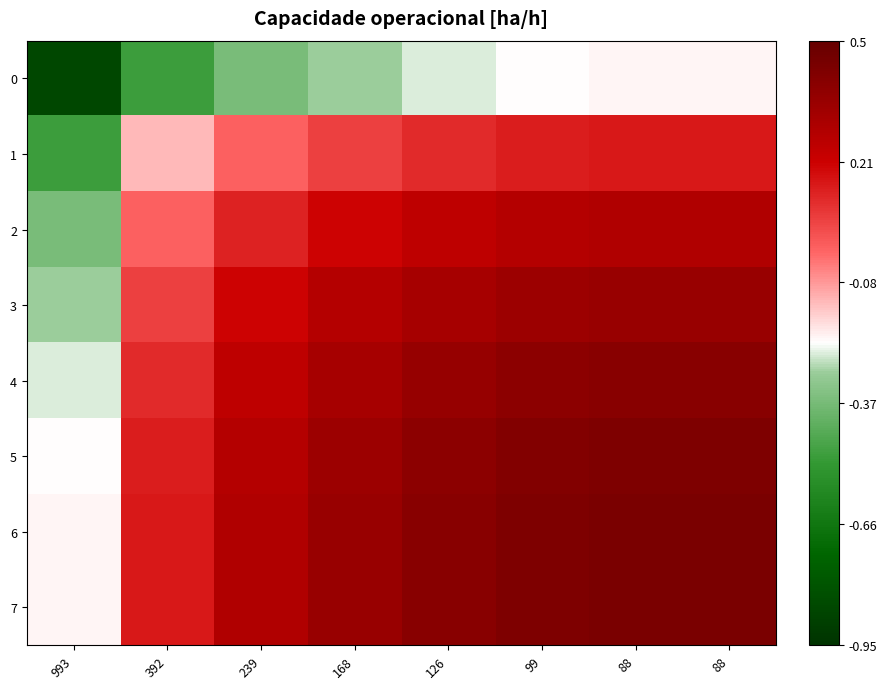

Between 168 and 88, which is larger?

88